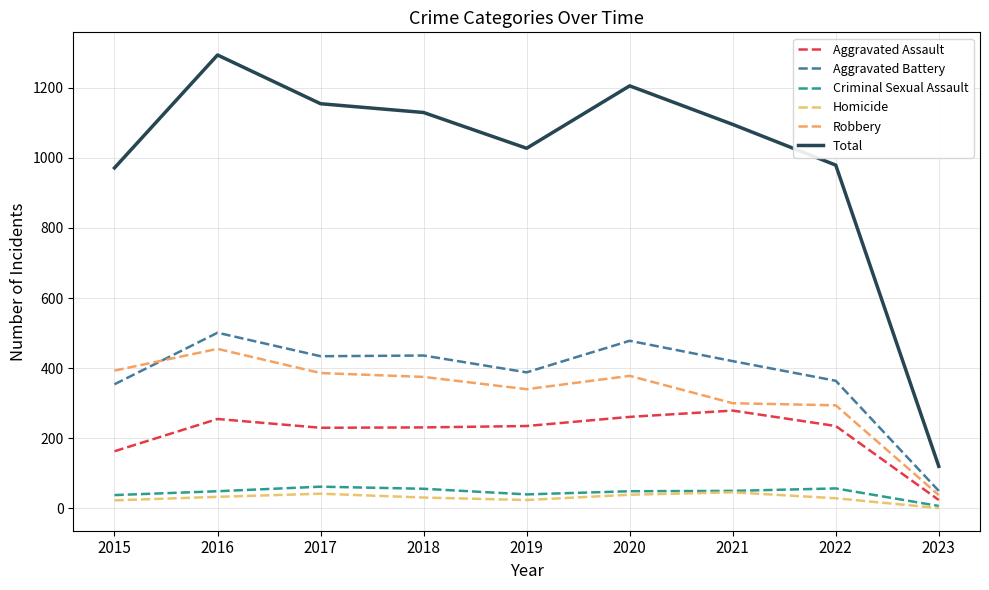

Reading left to right, transcribe all the data shown in this chart.

Aggravated Assault: 2015=163	2016=255	2017=230	2018=231	2019=235	2020=261	2021=279	2022=235	2023=24
Aggravated Battery: 2015=354	2016=501	2017=434	2018=436	2019=388	2020=478	2021=420	2022=364	2023=50
Criminal Sexual Assault: 2015=38	2016=49	2017=62	2018=56	2019=40	2020=49	2021=50	2022=57	2023=7
Homicide: 2015=23	2016=33	2017=42	2018=31	2019=24	2020=39	2021=46	2022=29	2023=1
Robbery: 2015=393	2016=455	2017=386	2018=375	2019=340	2020=378	2021=300	2022=294	2023=38
Total: 2015=971	2016=1293	2017=1154	2018=1129	2019=1027	2020=1205	2021=1095	2022=979	2023=120